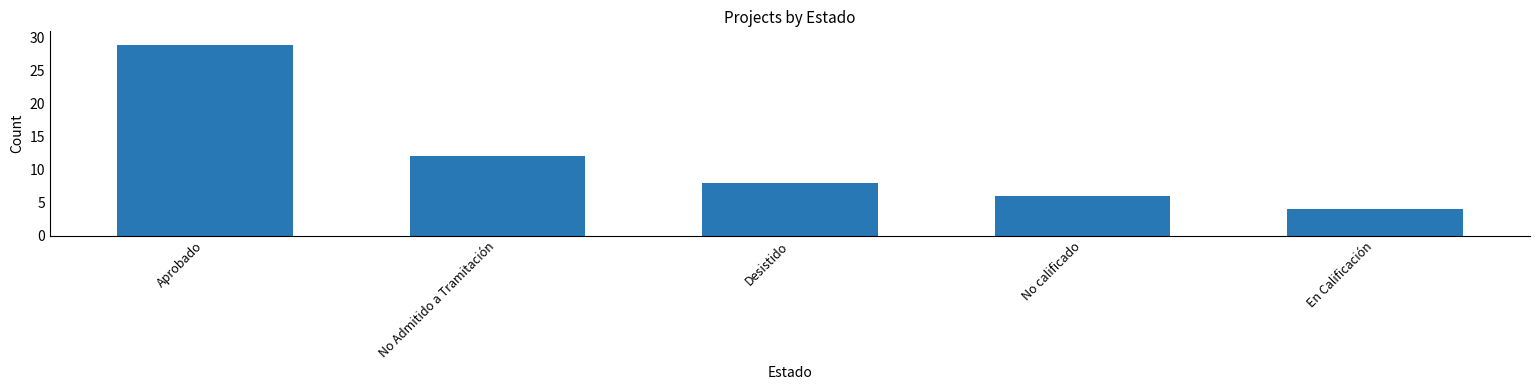

What is the change in value from Desistido to No calificado?

-2